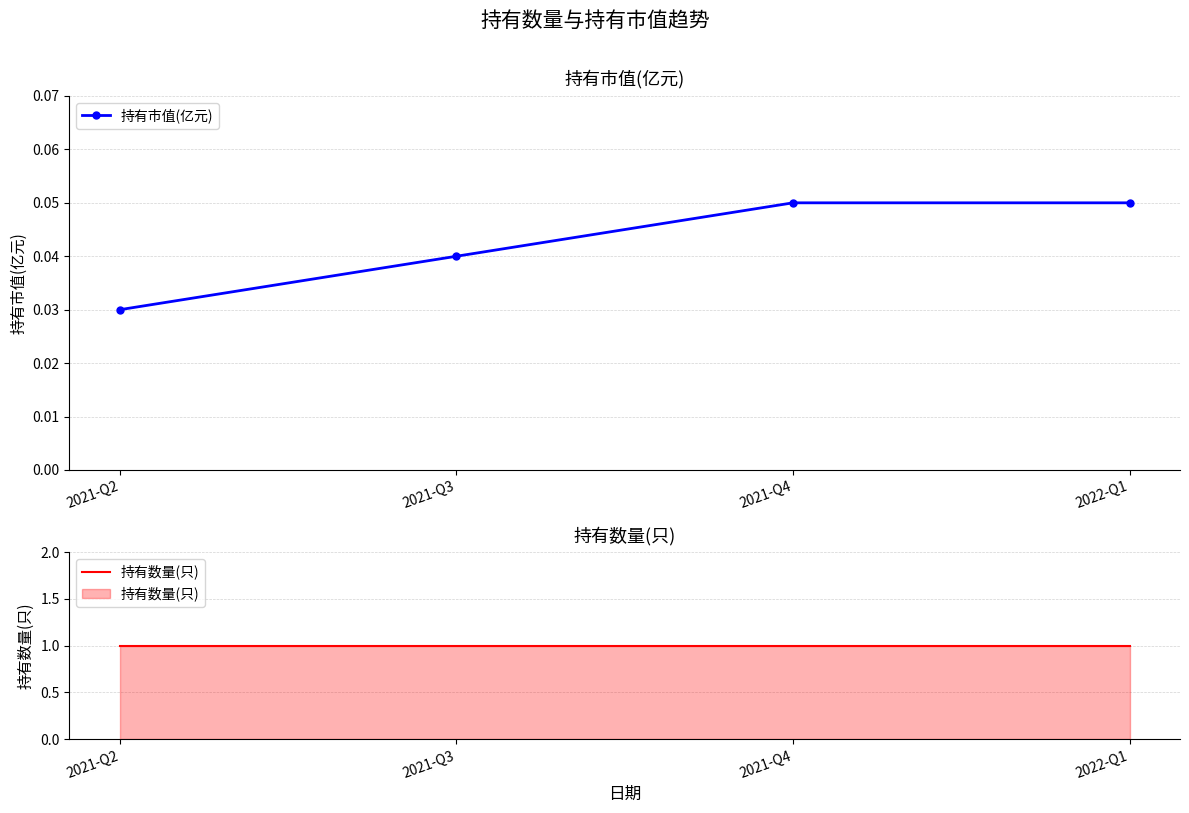

What position from the left is 2021-Q3?

2